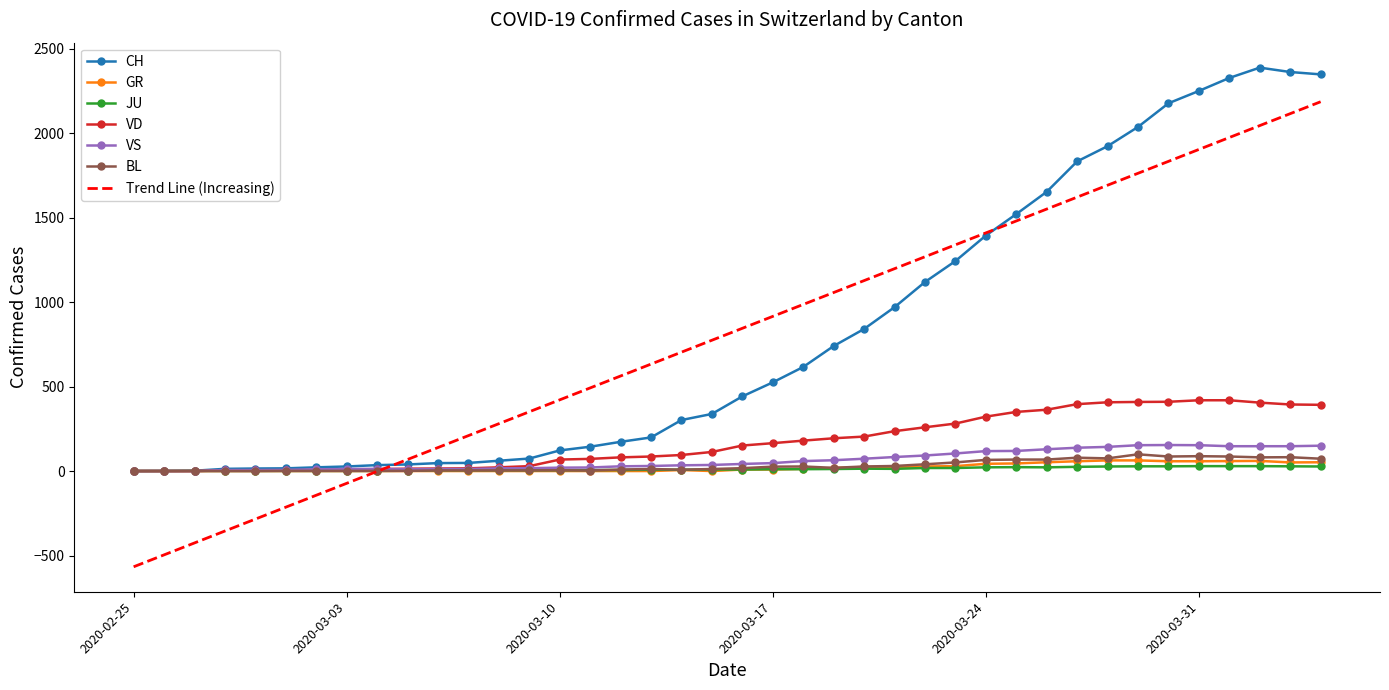

What is the highest value of the Trend Line (Increasing) series?

2186.1